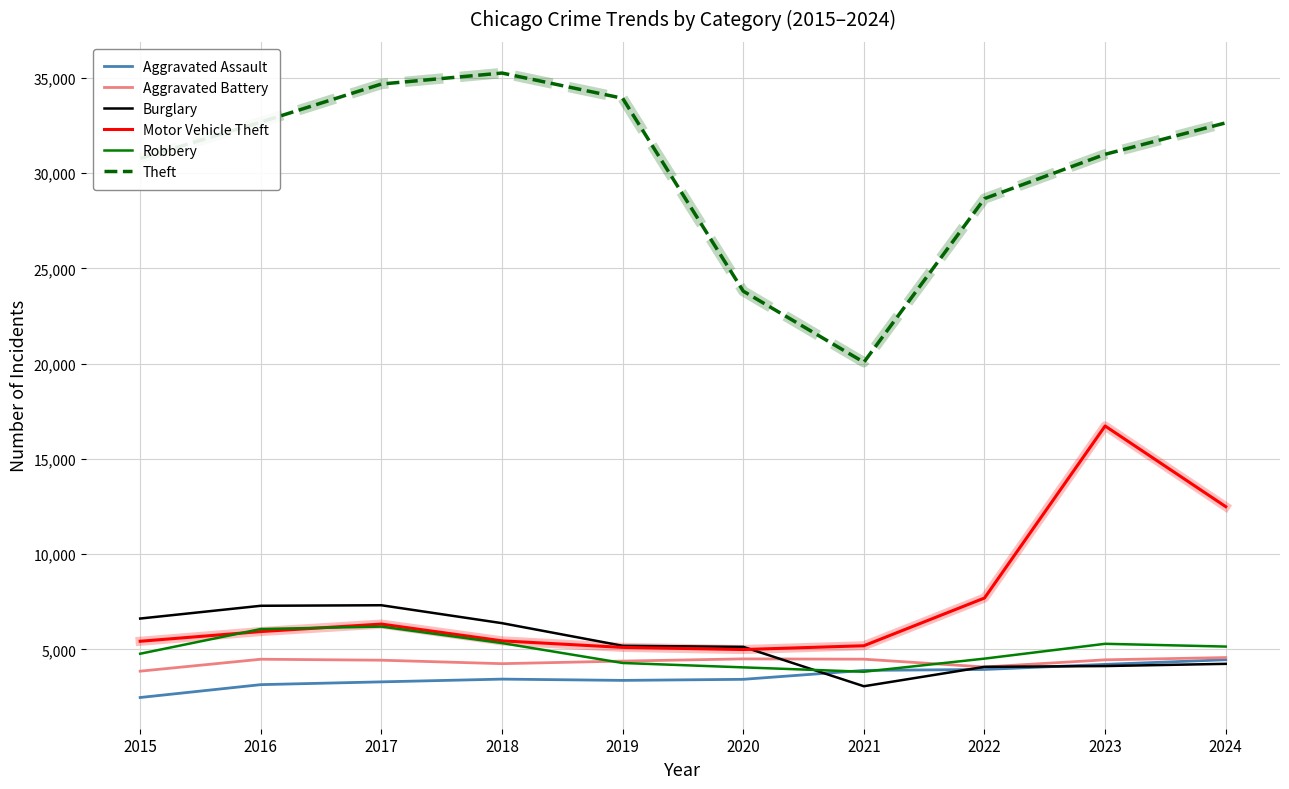

What is the spread (max minus min) of values at 2018?

31817